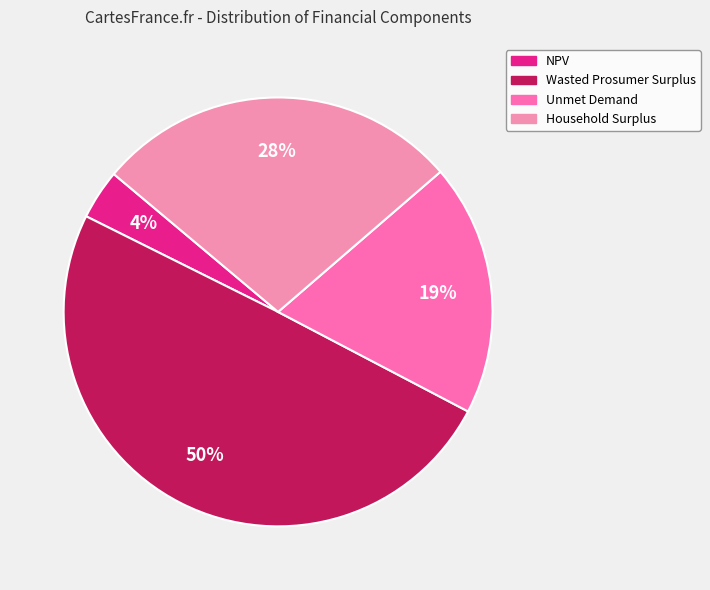

What is the change in value from NPV to Household Surplus?

+11874261.6